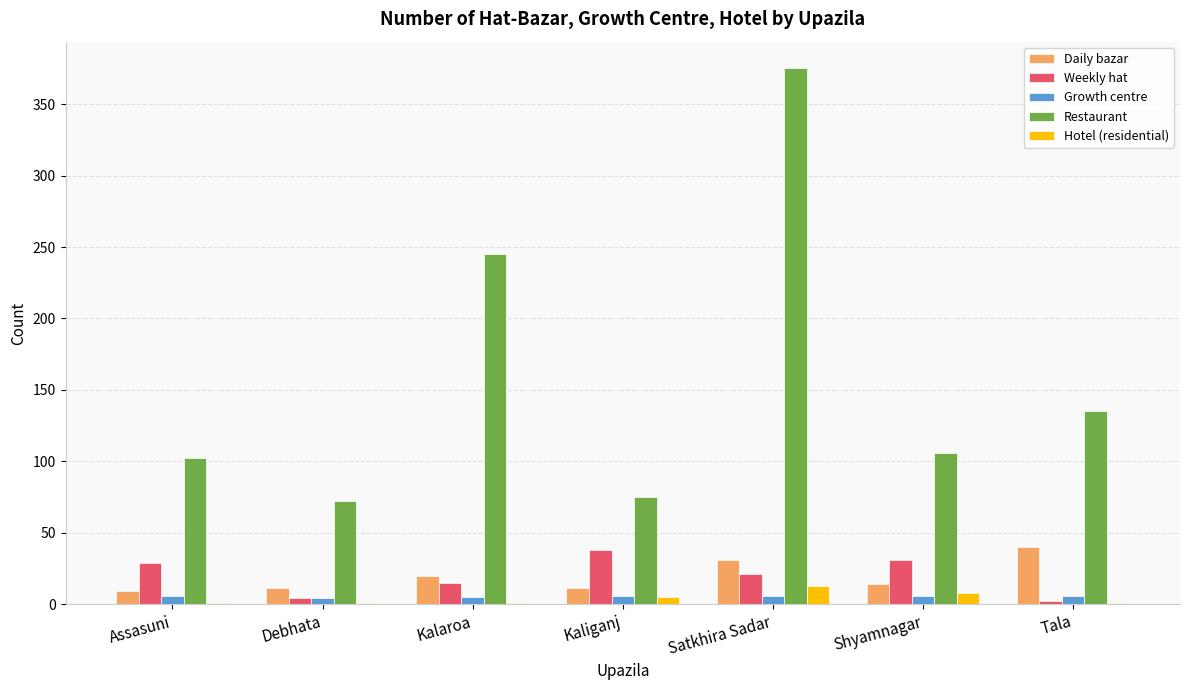

At which label is Restaurant closest to 223?

Kalaroa